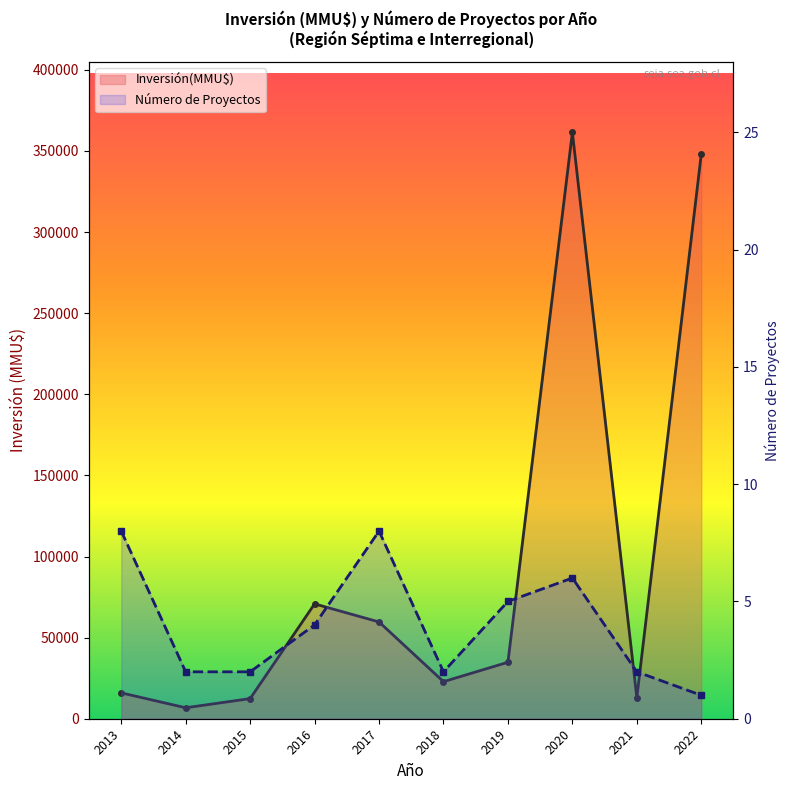

Is it true that Inversión(MMU$) equals 19361 at 2017?

False